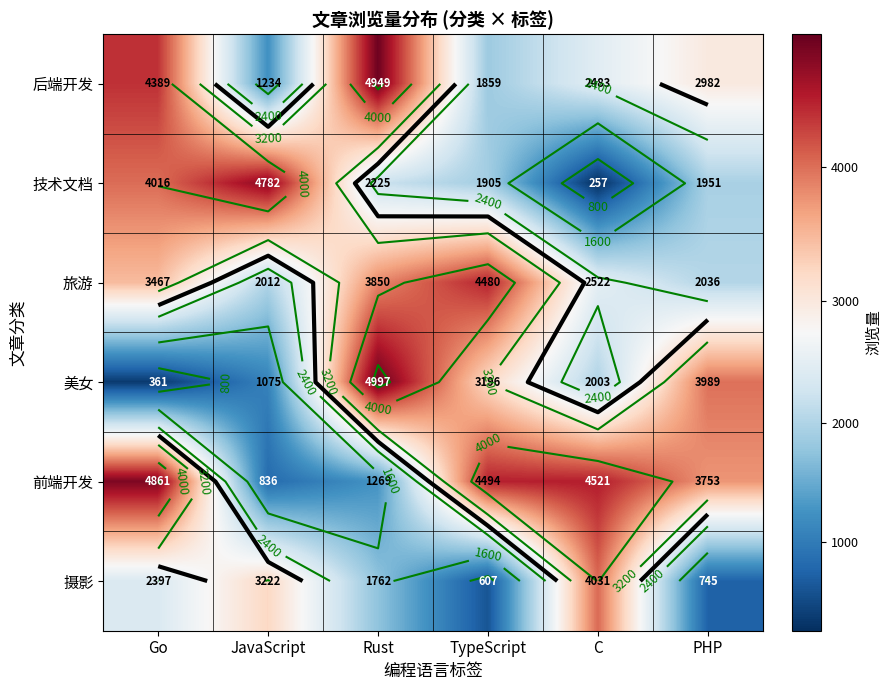

The 技术文档 series shows 916 at Go. True or false?

False